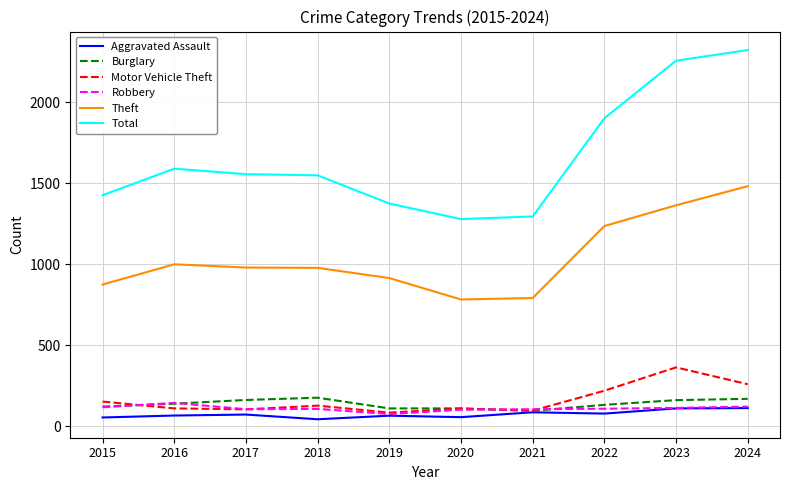

What is the difference between the maximum and minimum values in the Theft series?

699